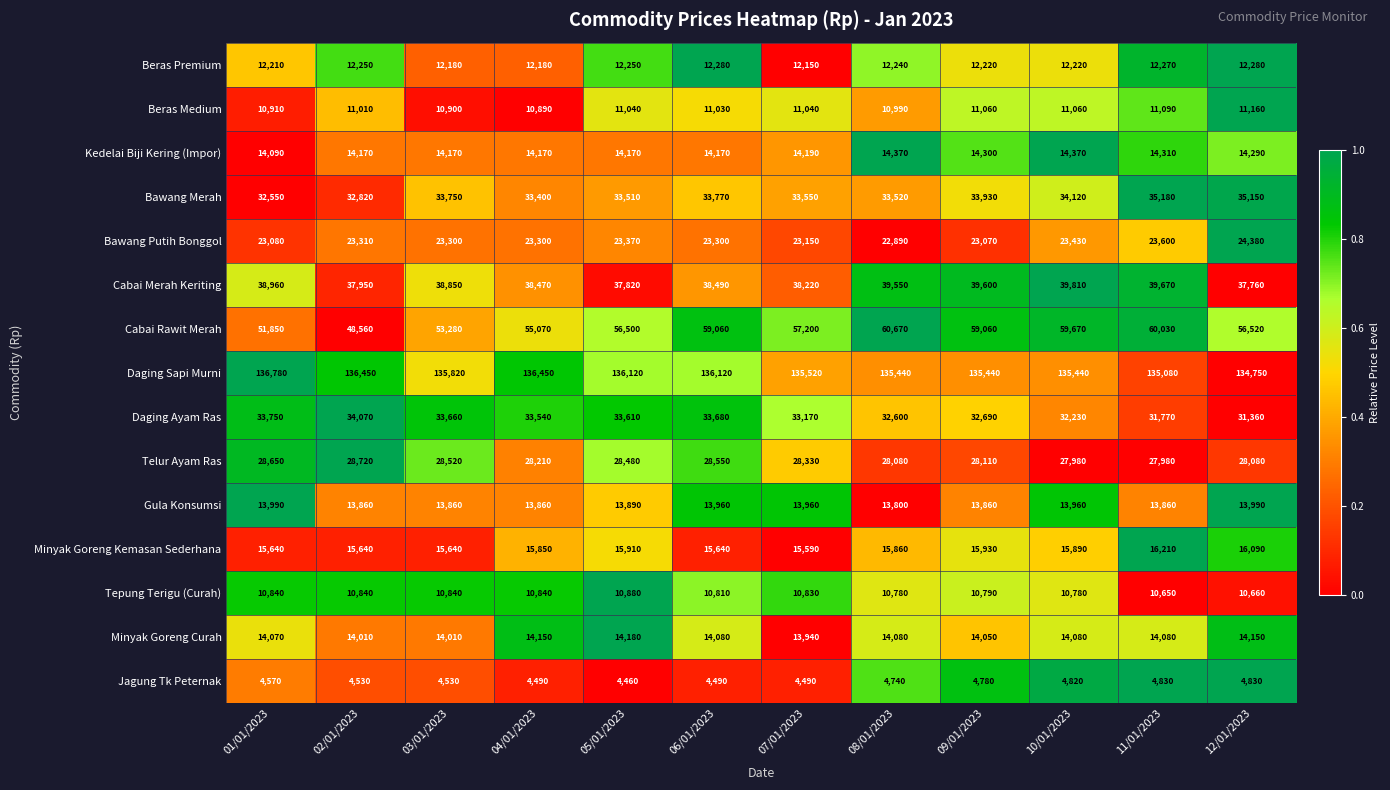

At which label does Bawang Merah reach its peak?

11/01/2023